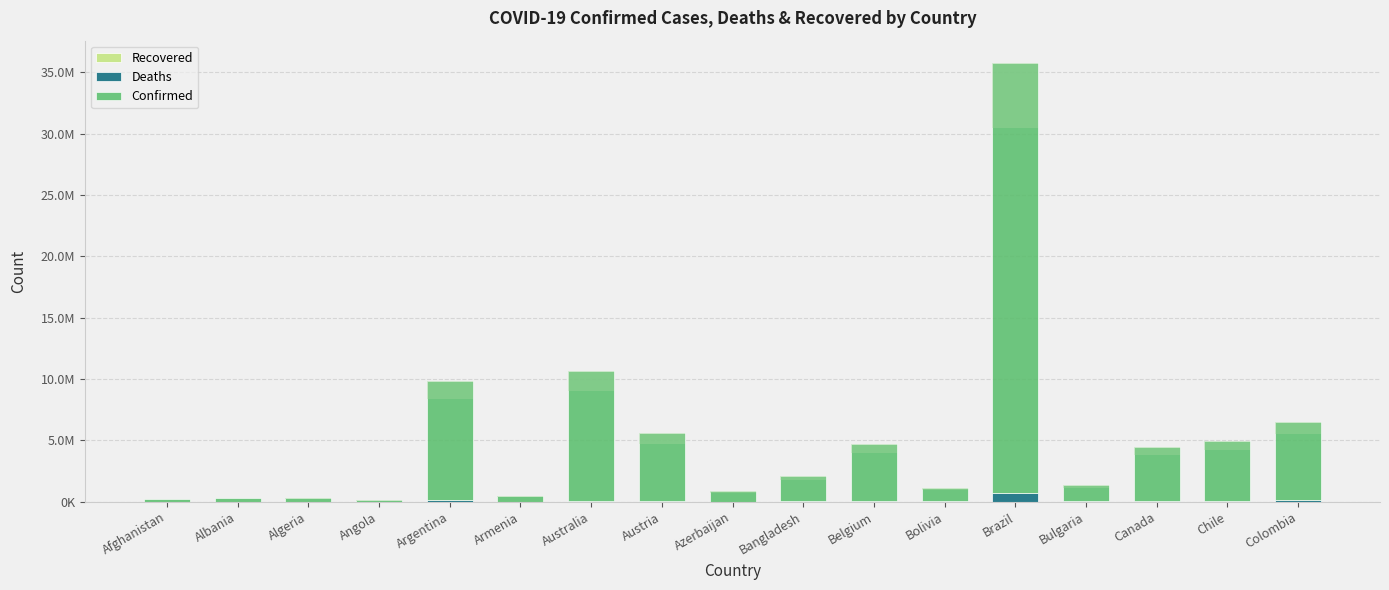

How many groups of bars are there?

17